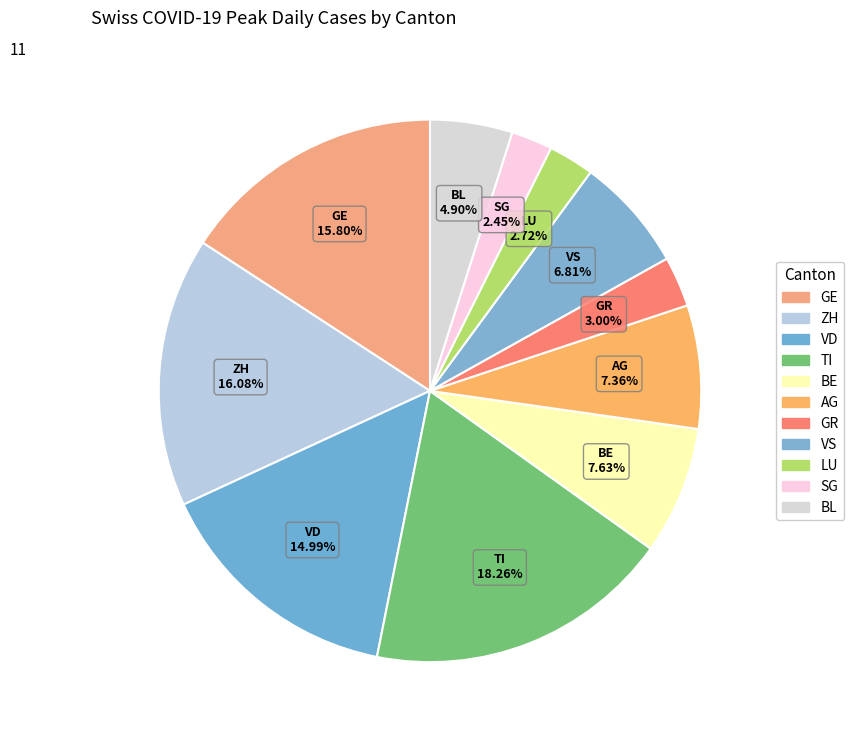

How many segments does this pie chart have?

11